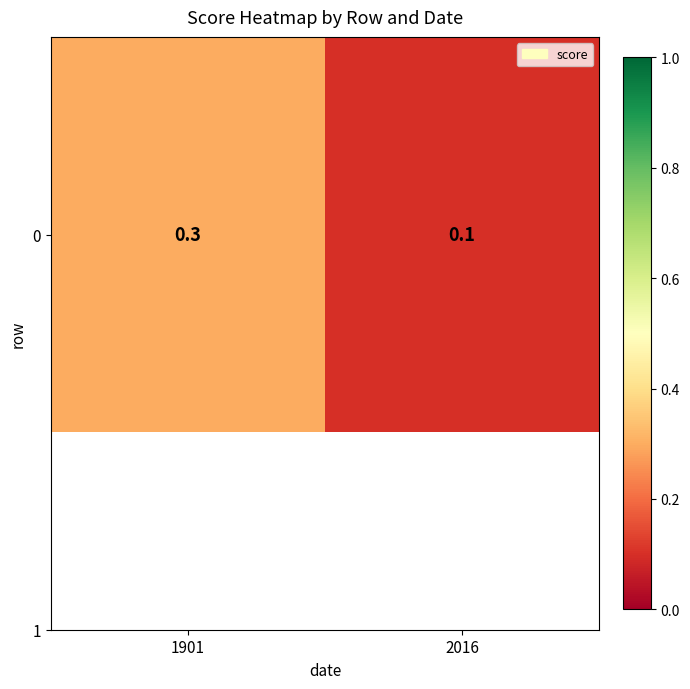

Which category has the highest value across all series?

1901